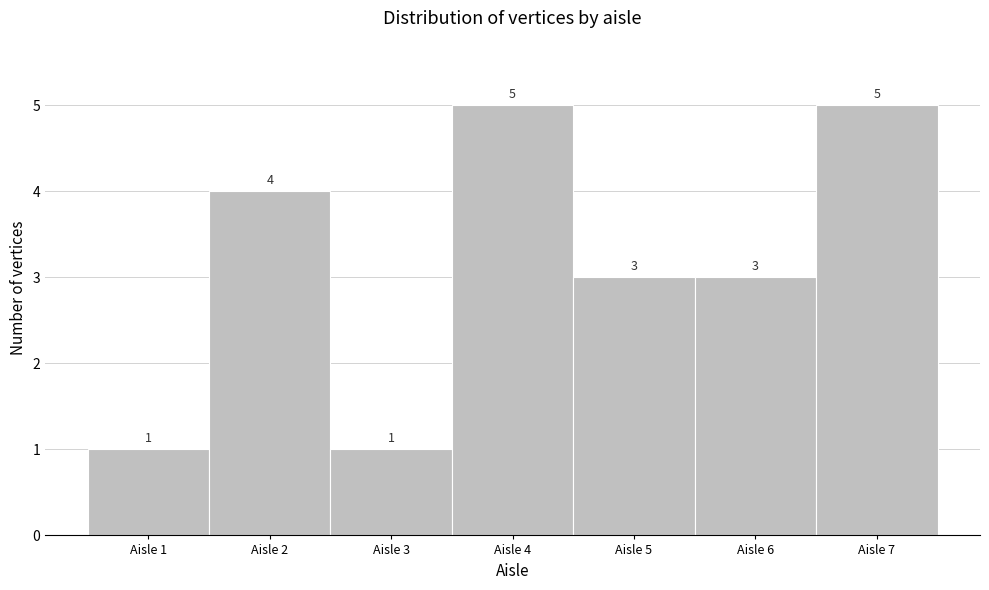

How tall is the bar that spans 6.5 to 7.5 on the x-axis?

5